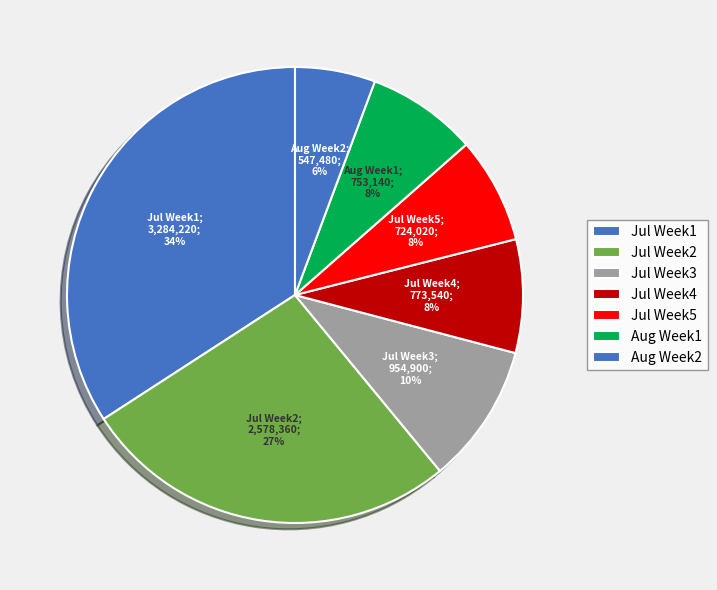

How many slices are in this pie chart?

7